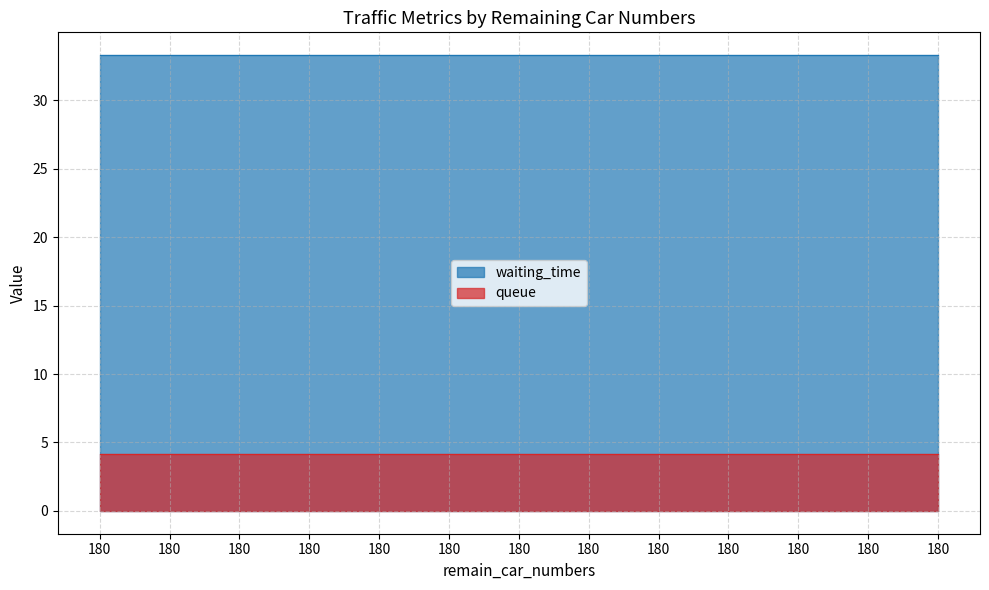

What is the total value across all series at 180?

37.5